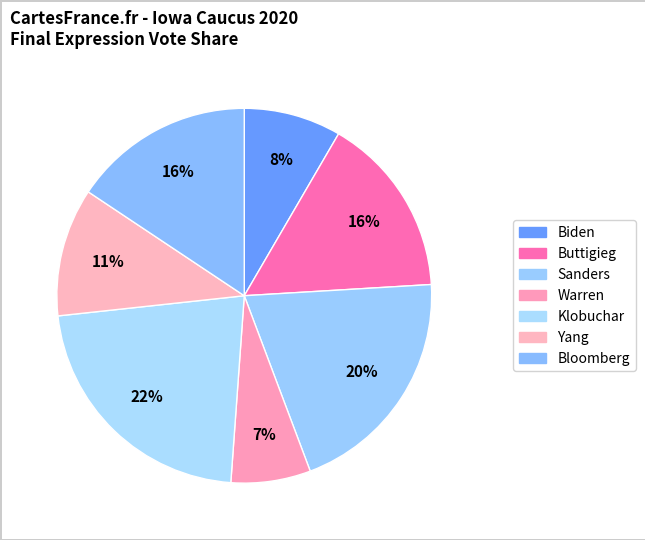

To the nearest percent, what portion does Bloomberg represent?

16%